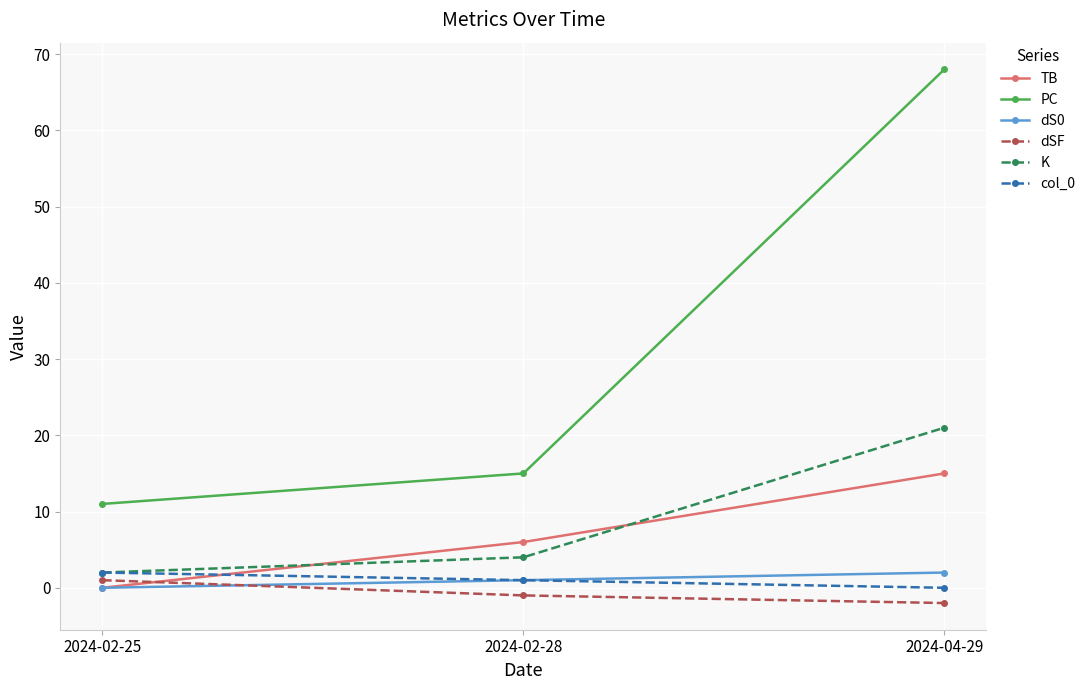

Reading left to right, list all the values displayed in this chart.

TB: 2024-02-25=0	2024-02-28=6	2024-04-29=15
PC: 2024-02-25=11	2024-02-28=15	2024-04-29=68
dS0: 2024-02-25=0	2024-02-28=1	2024-04-29=2
dSF: 2024-02-25=1	2024-02-28=-1	2024-04-29=-2
K: 2024-02-25=2	2024-02-28=4	2024-04-29=21
col_0: 2024-02-25=2	2024-02-28=1	2024-04-29=0